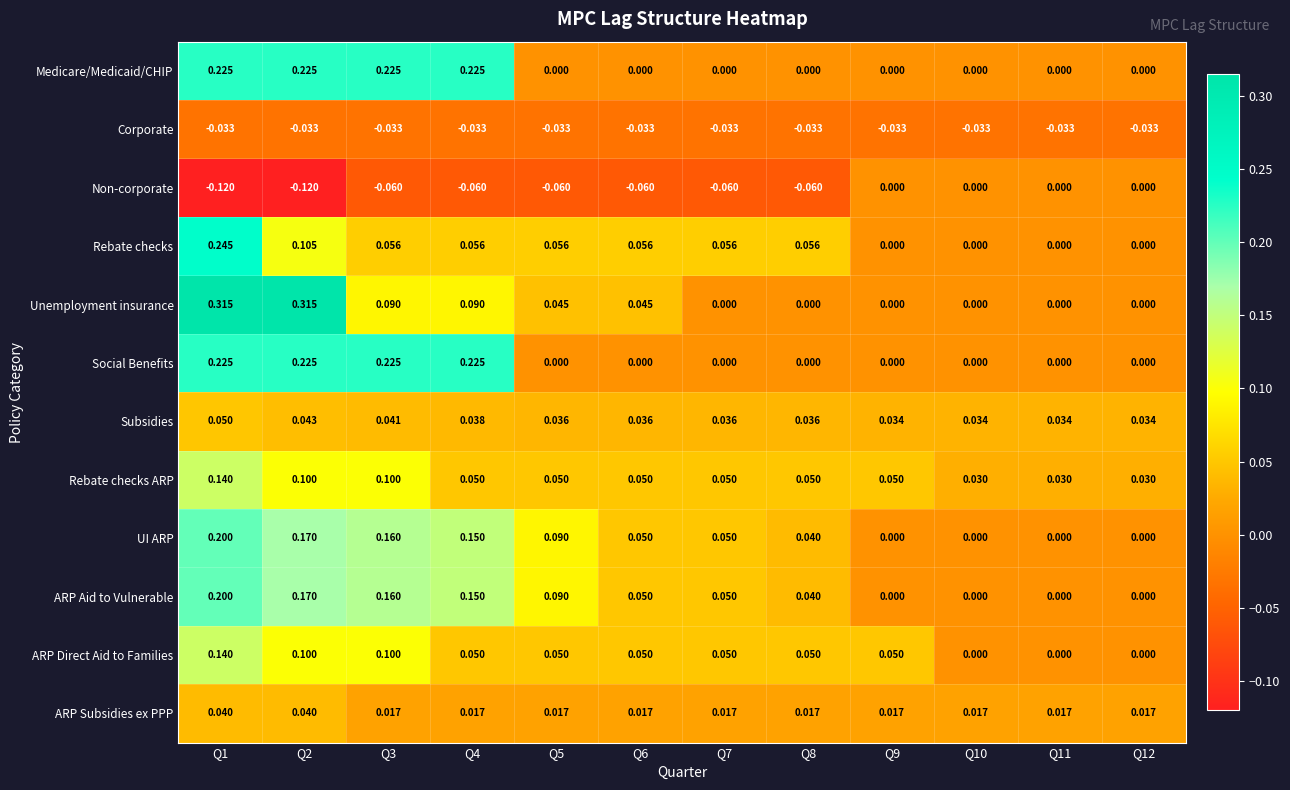

Is the value of Social Benefits at Q12 greater than the value of ARP Subsidies ex PPP at Q6?

No